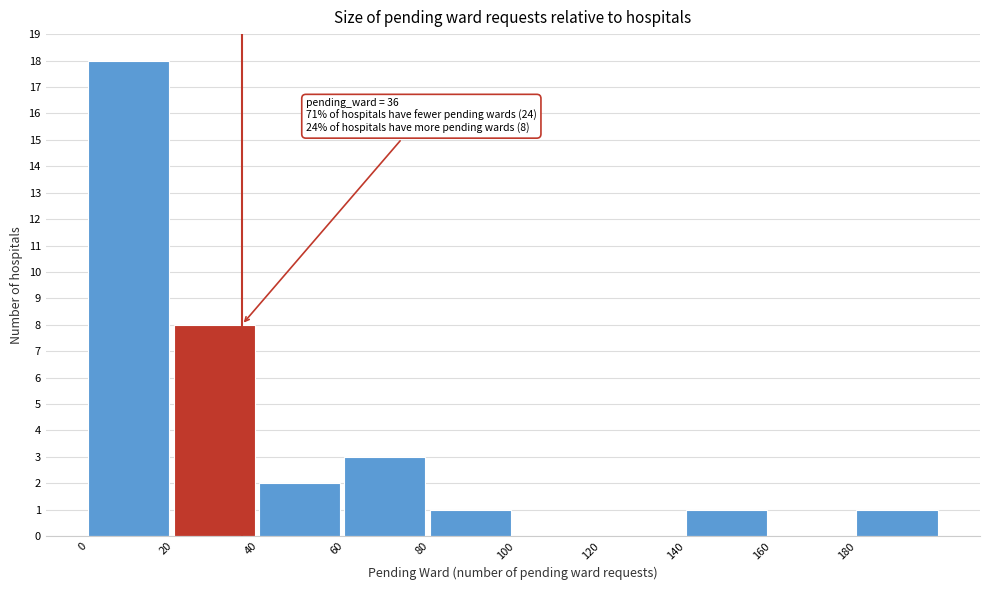

Which range on the x-axis has the tallest bar?

0 to 20